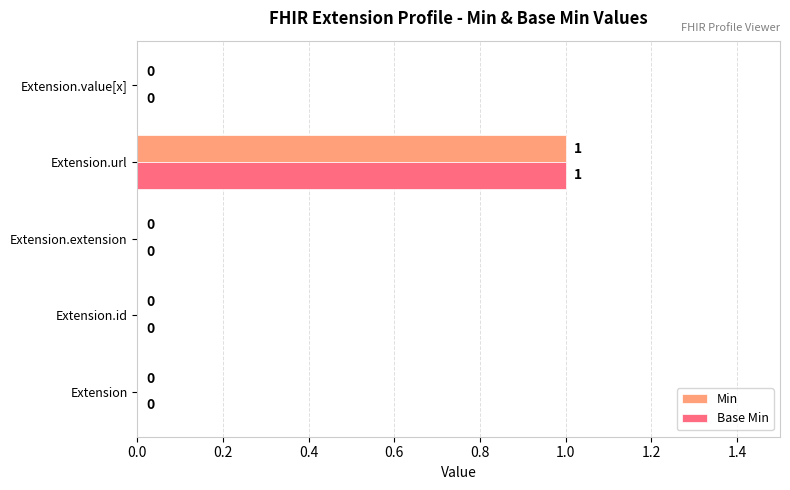

At which category is the sum across all series the highest?

Extension.url